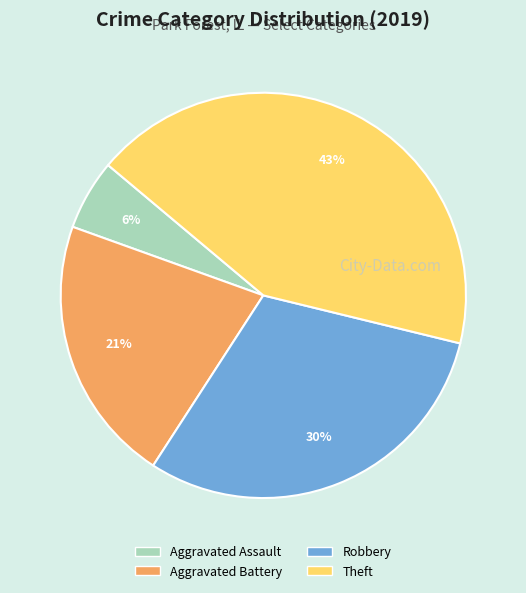

Rank the categories by value from lowest to highest.

Aggravated Assault, Aggravated Battery, Robbery, Theft